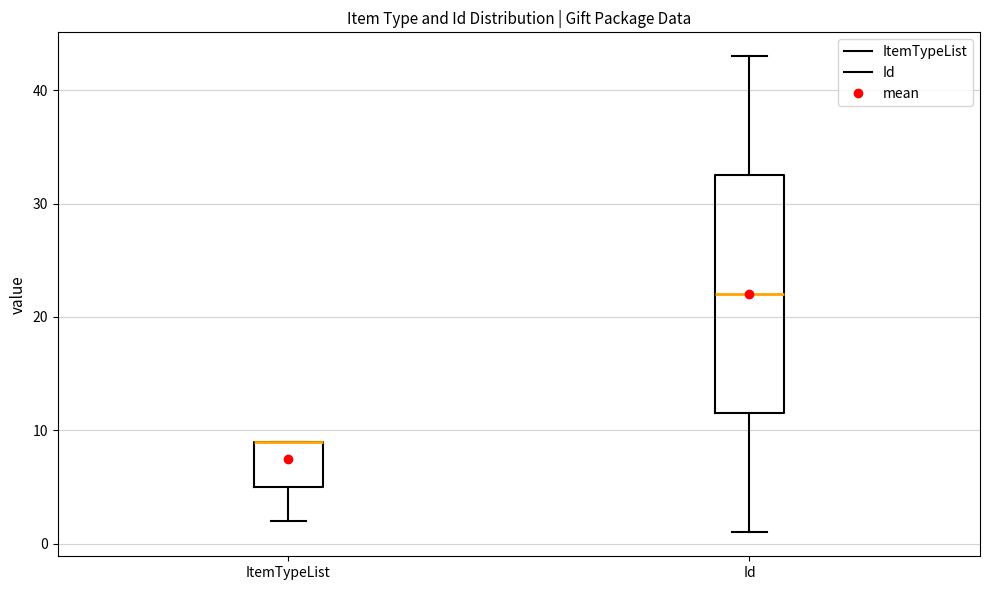

Reading left to right, transcribe this box plot: for each box, give where its median line is, the range the box spans, and where its two whiskers end, as read against the y-axis. The values are not printed on the chart, so give them approximately, as read against the axis.

ItemTypeList: median 9 (drawn on the box's upper edge), box 5 to 9, whiskers 2 to 9
Id: median 22, box 12 to 33, whiskers 1 to 43